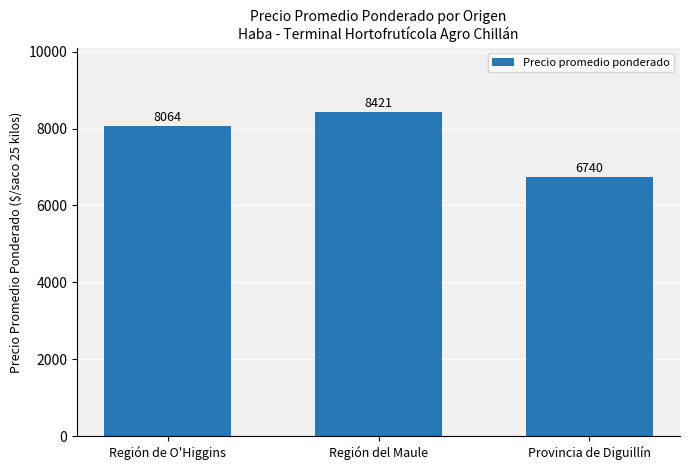

What is the value of the 3rd bar from the left?

6740